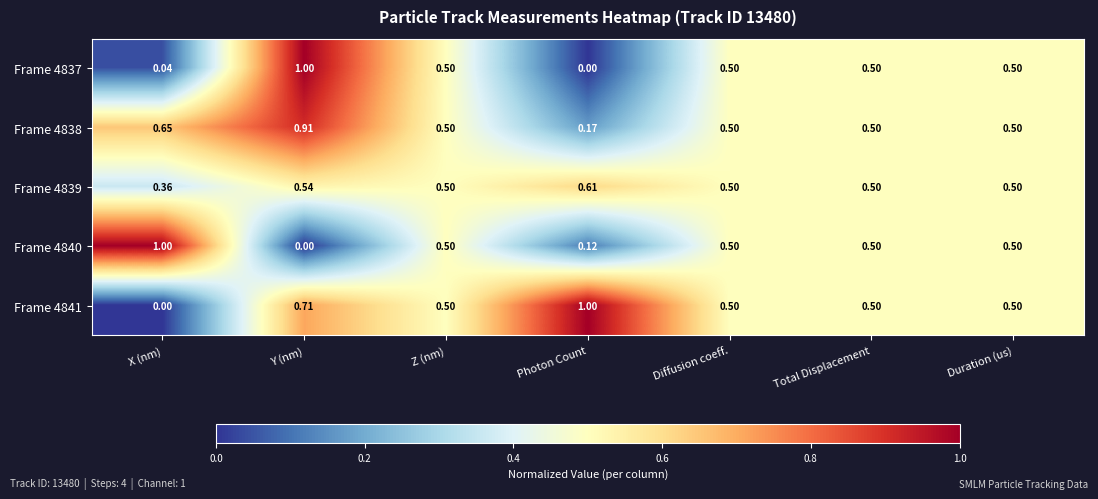

At which label does Frame 4838 reach its minimum?

Photon Count